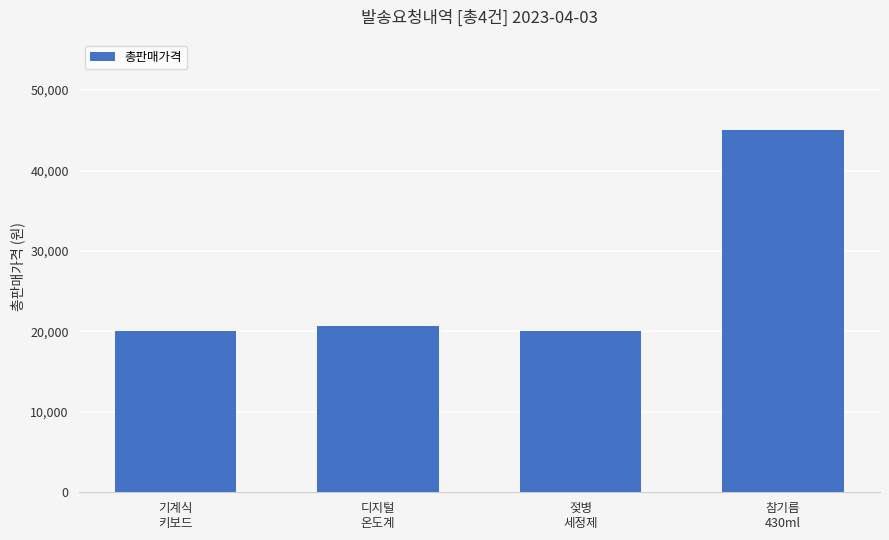

What is the difference between the maximum and second lowest values?

25000